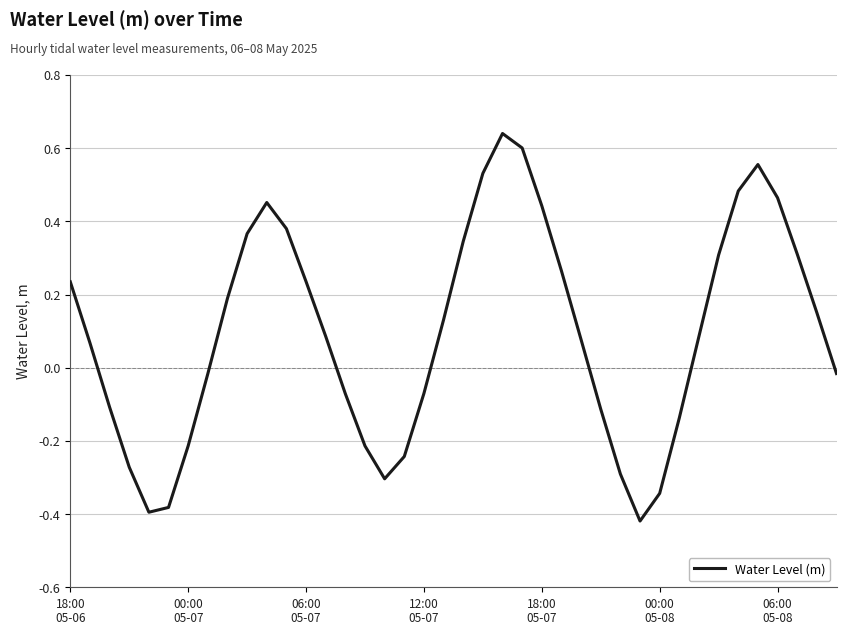

What is the difference between the maximum and minimum values?

1.1